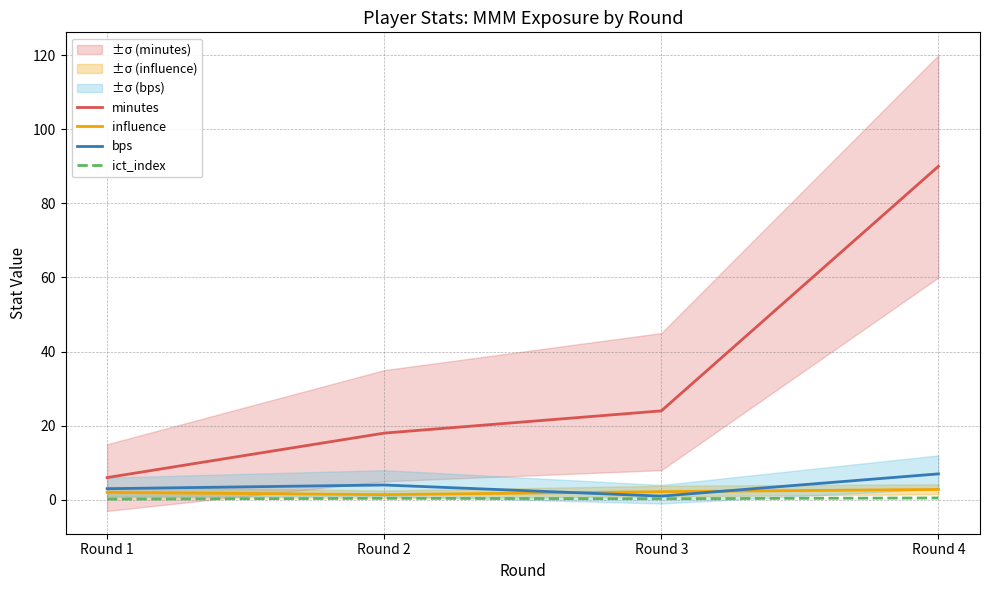

What is the total value across all series at Round 3?

27.5